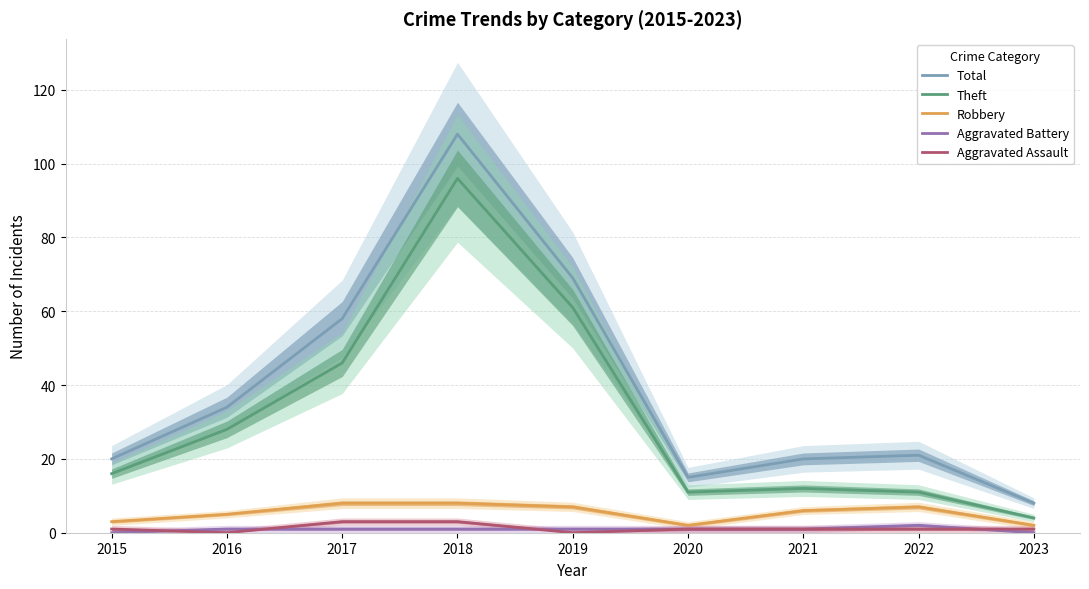

What is the sum of all Aggravated Battery values?

8